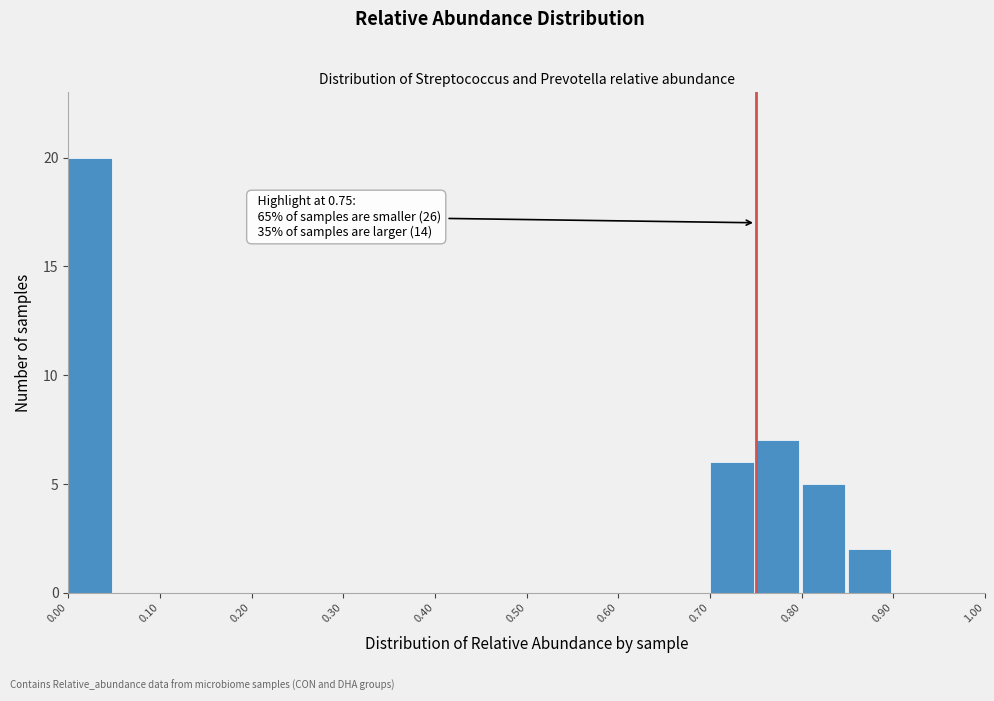

Which range on the x-axis has the tallest bar?

0.00 to 0.05